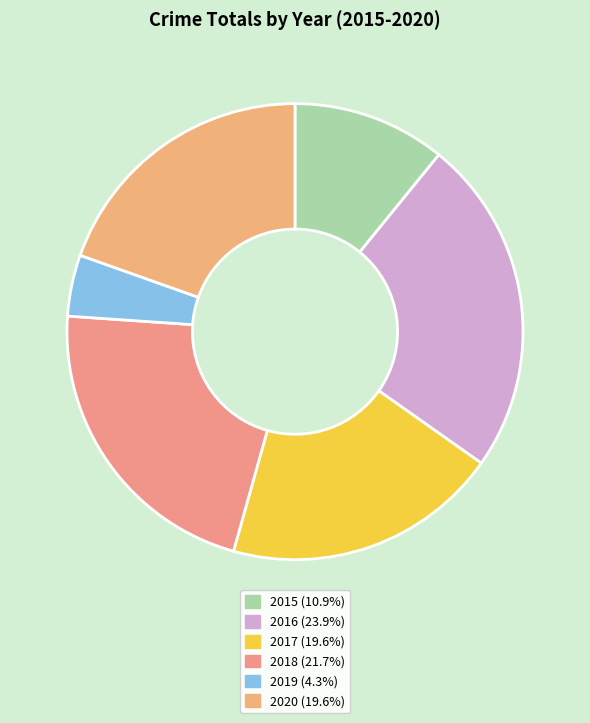

True or false: 2017 accounts for 25% of the total.

False